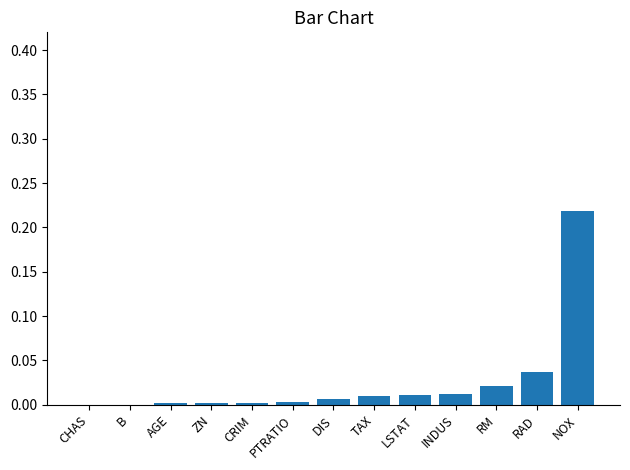

Which has a higher value, PTRATIO or B?

PTRATIO